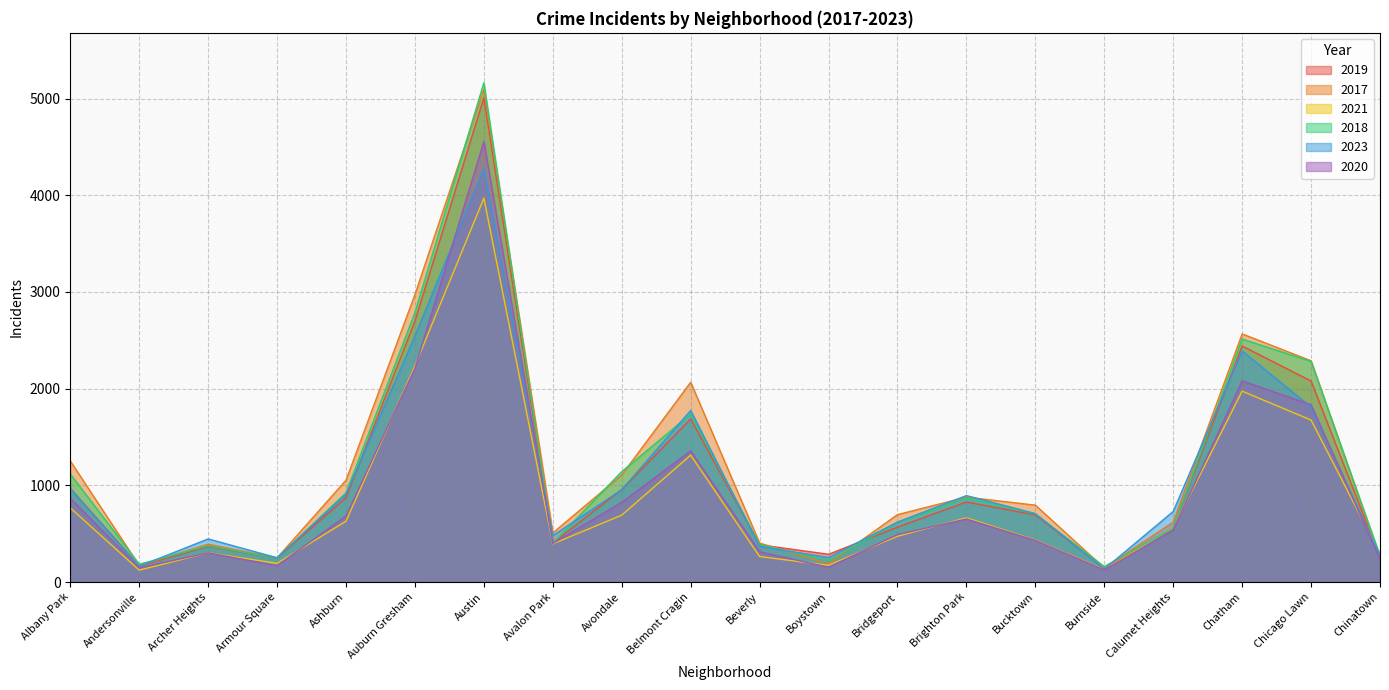

True or false: 2020 and 2017 cross at least once.

False